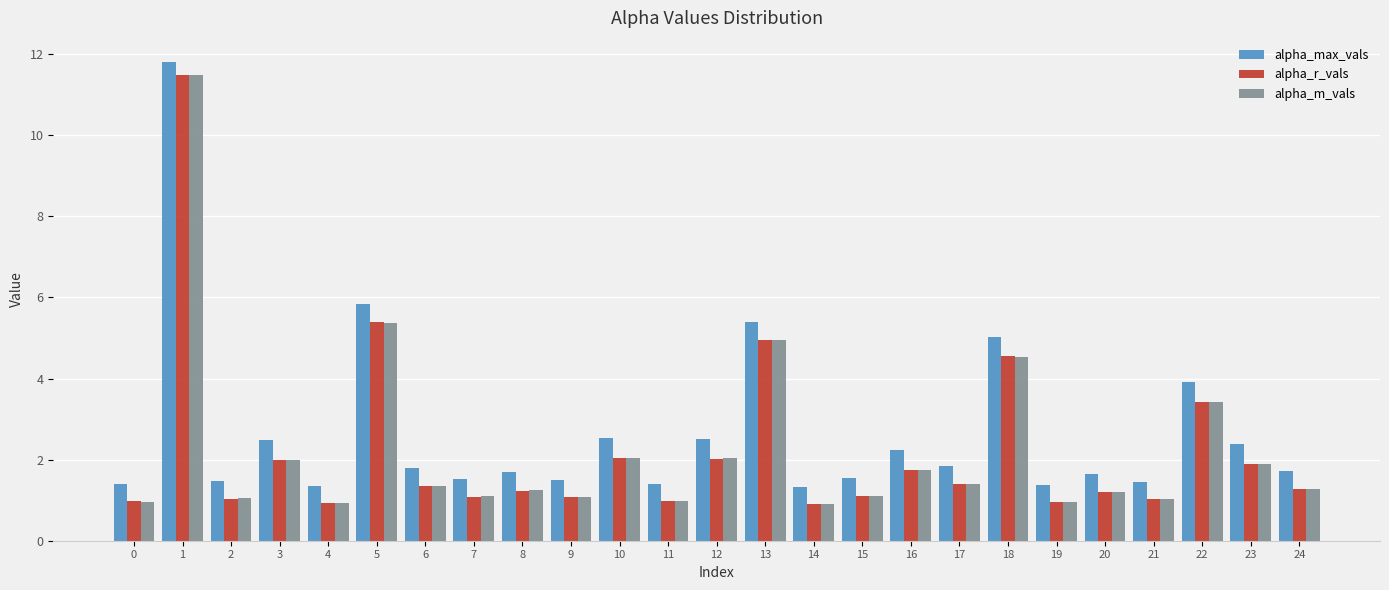

What is the difference between the second highest and second lowest values in the alpha_max_vals series?

4.5